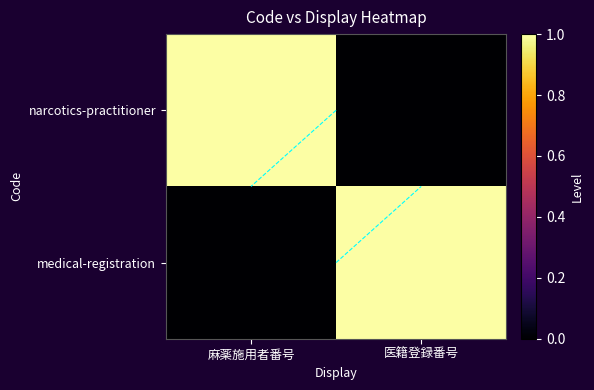

Where is narcotics-practitioner nearest to the value 0?

医籍登録番号